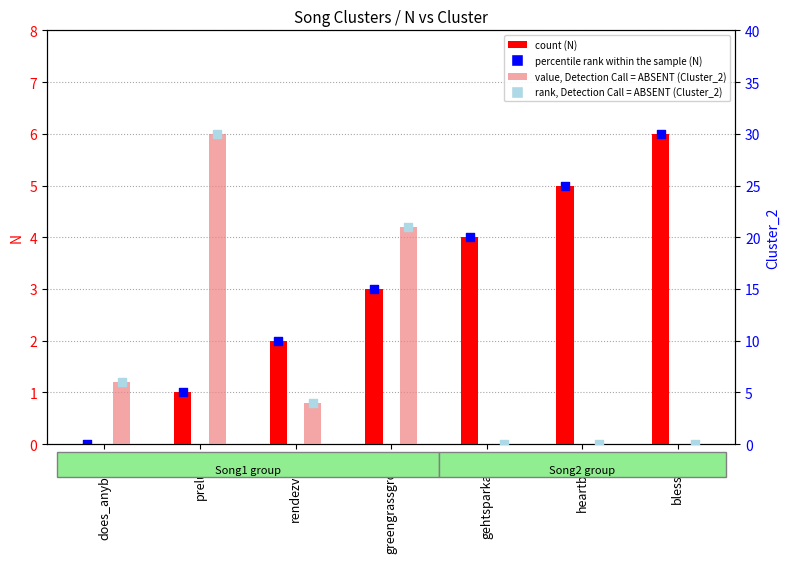

Which series contains the highest Y value?

Cluster_2 value, Detection Call = ABSENT